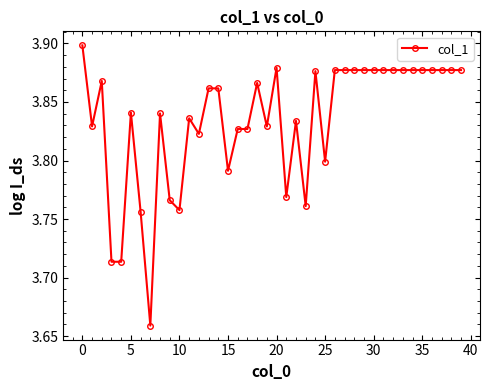

What is the sum of all values?

153.4